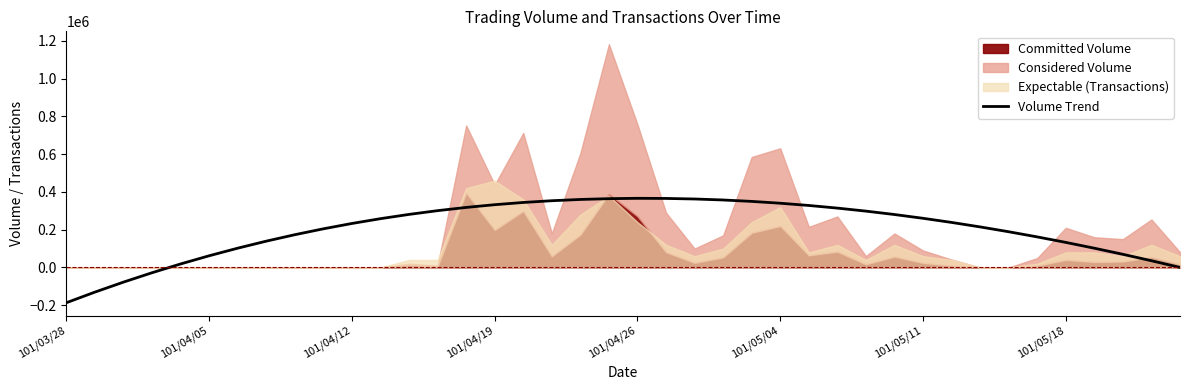

At which category does the chart reach its minimum across all series?

101/03/28